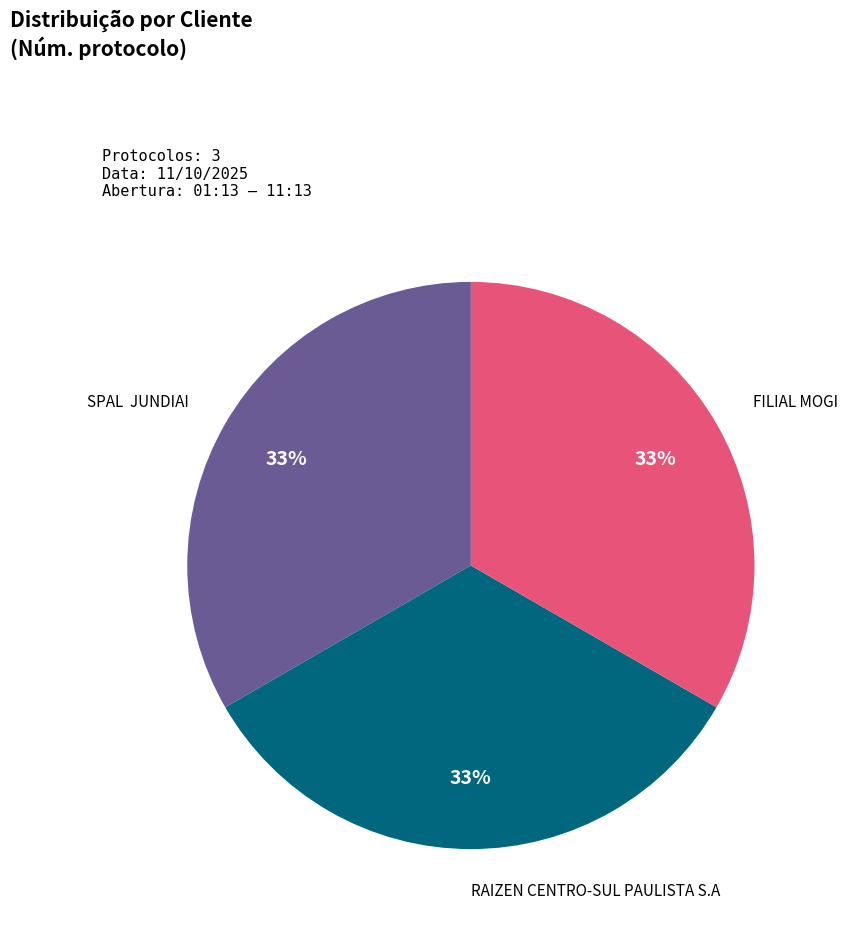

Is there any slice that represents more than half of the pie?

No